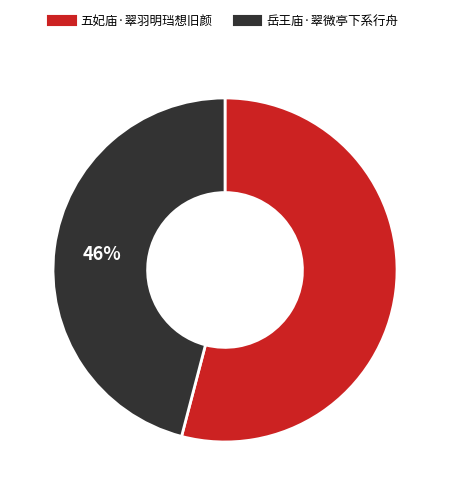

To the nearest percent, what is the average slice percentage?

50%